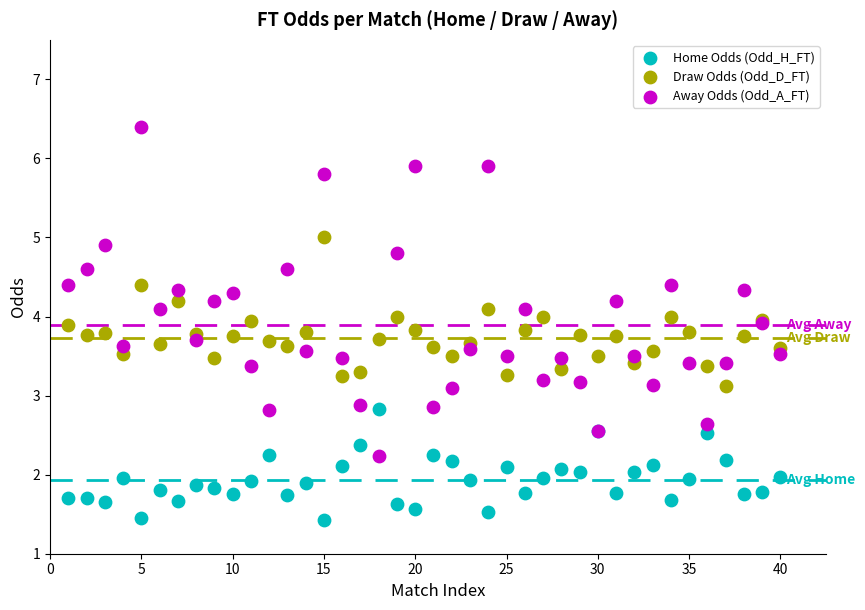

What are all the series names shown in the legend?

Home Odds (Odd_H_FT), Draw Odds (Odd_D_FT), Away Odds (Odd_A_FT)